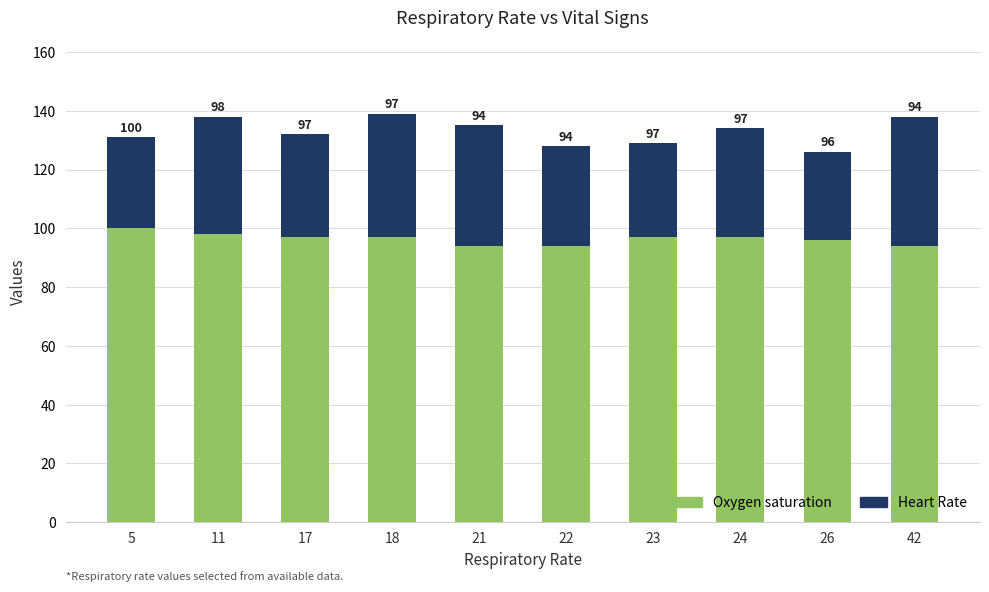

The value of Oxygen saturation at 23 is 97. True or false?

True